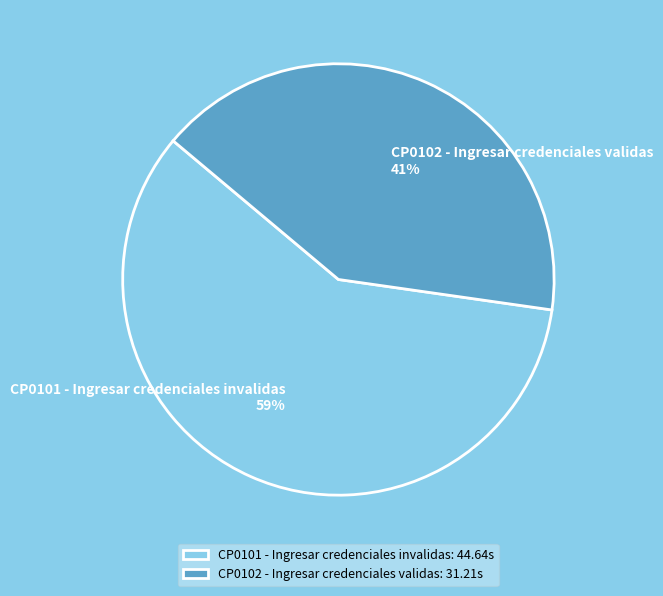

Is it true that CP0101 - Ingresar credenciales invalidas is 59% of the pie?

True